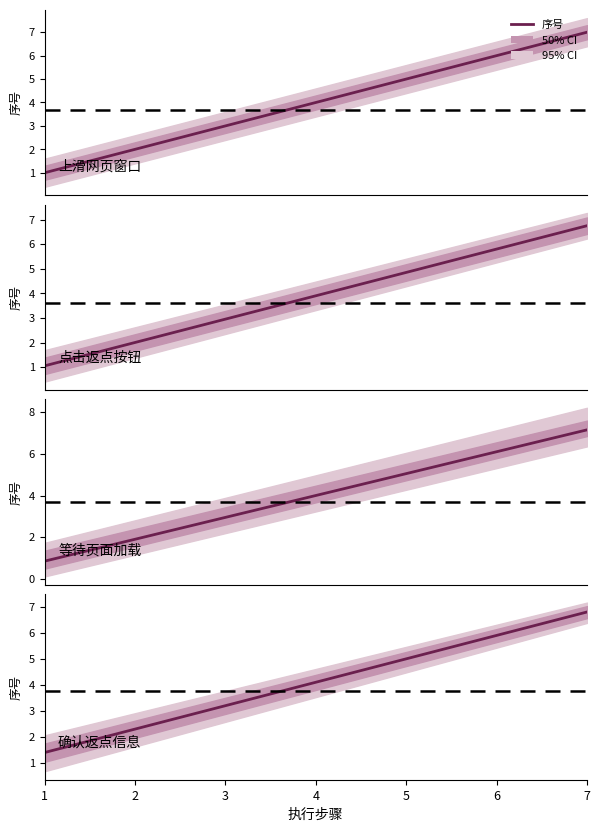

Which category has the highest value across all series?

7